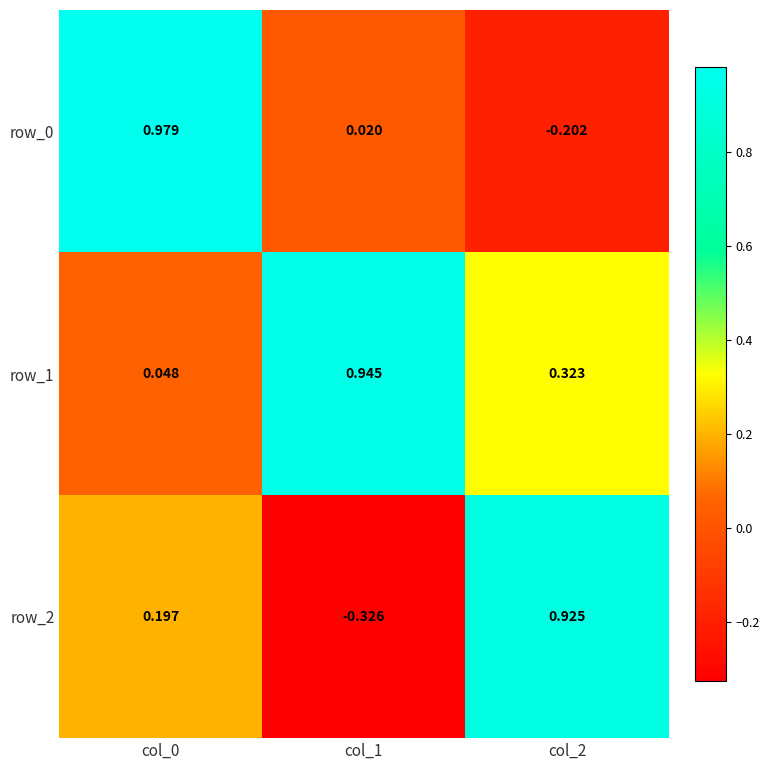

How many distinct data groups are displayed?

3